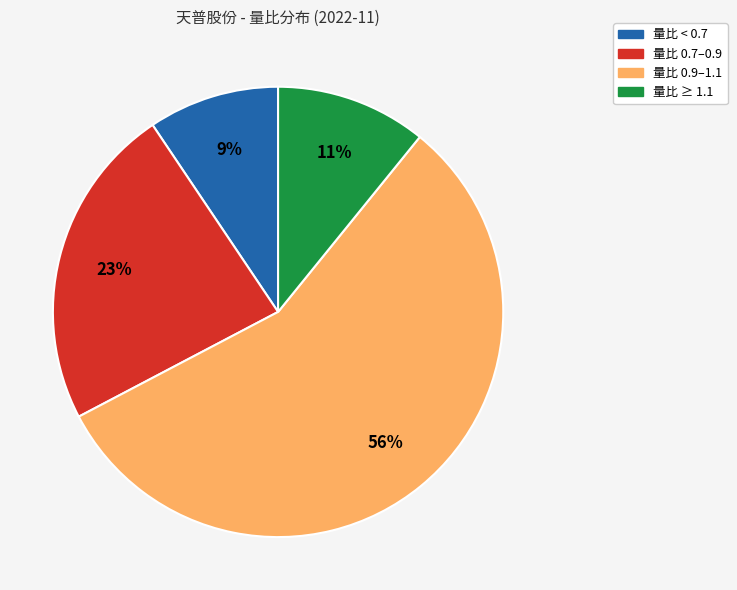

Is there a majority slice in this chart?

Yes